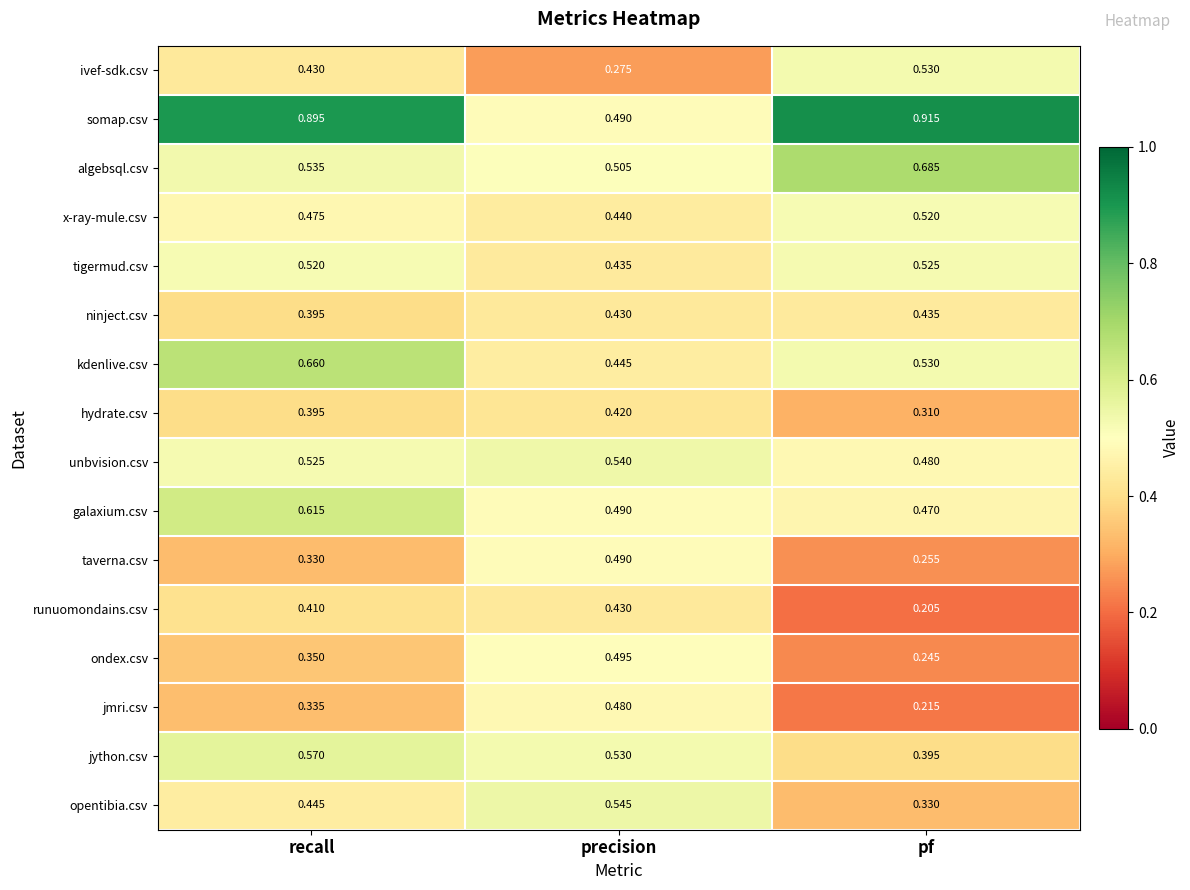

Between recall and precision, which series saw the biggest shift?

somap.csv